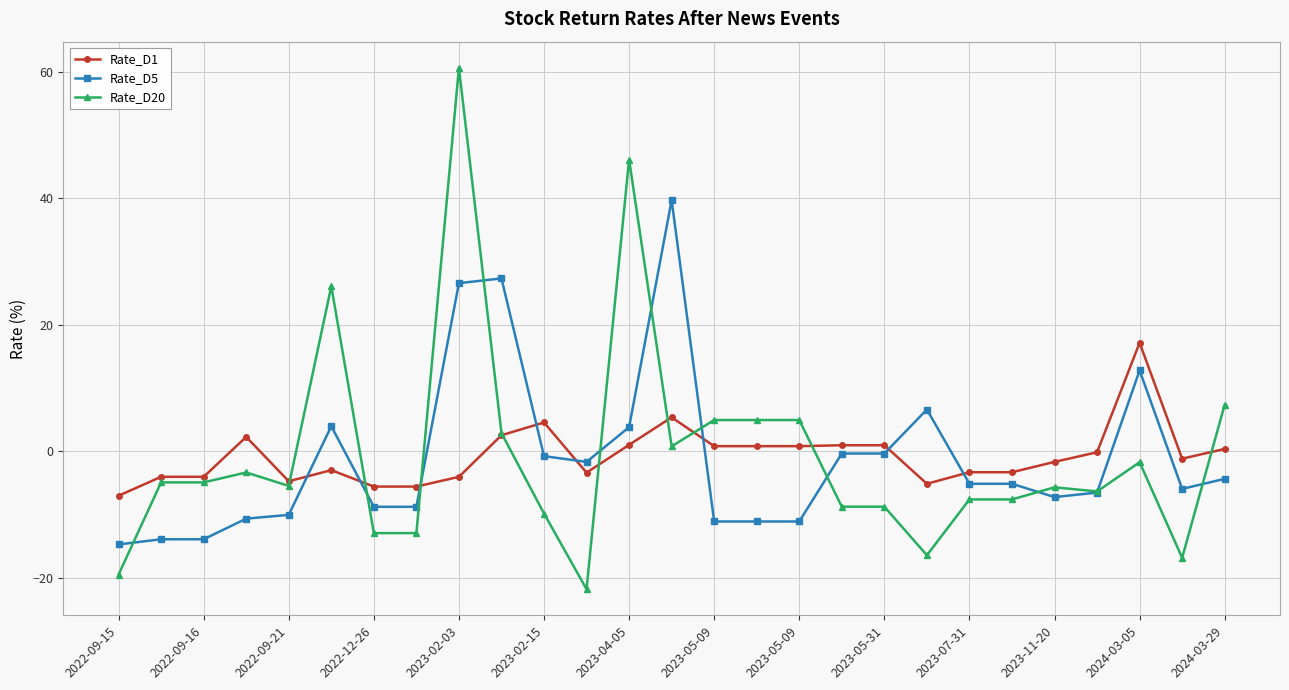

Rank the series by their maximum value, from lowest to highest.

Rate_D1, Rate_D5, Rate_D20